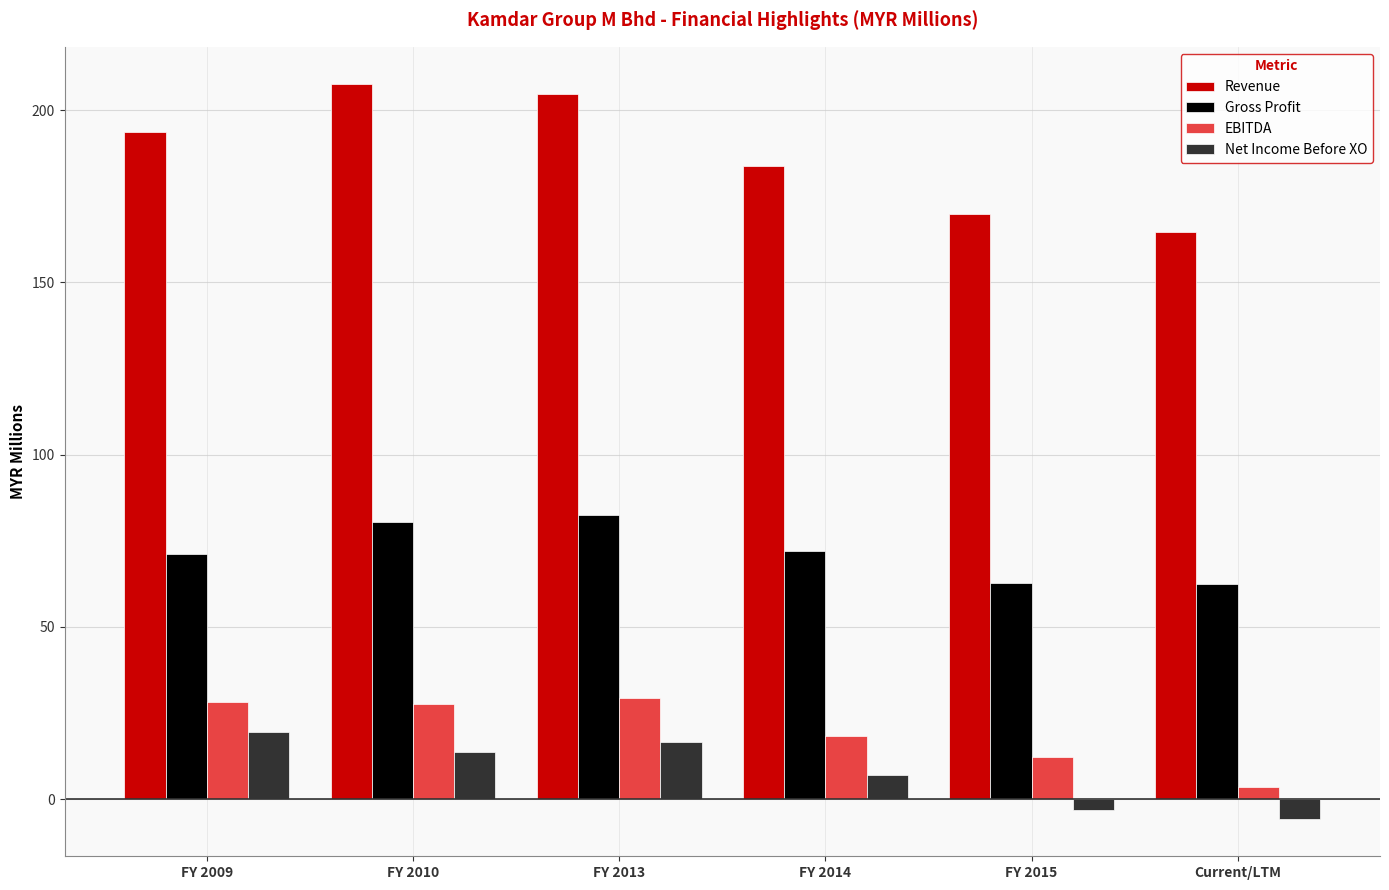

What is the greatest value displayed?

207.7